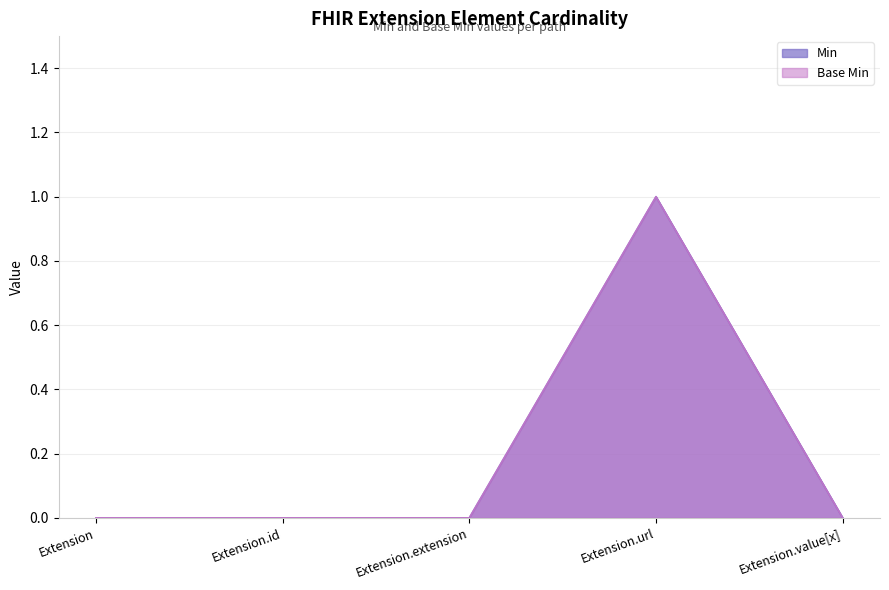

What is the maximum value shown in the chart?

1